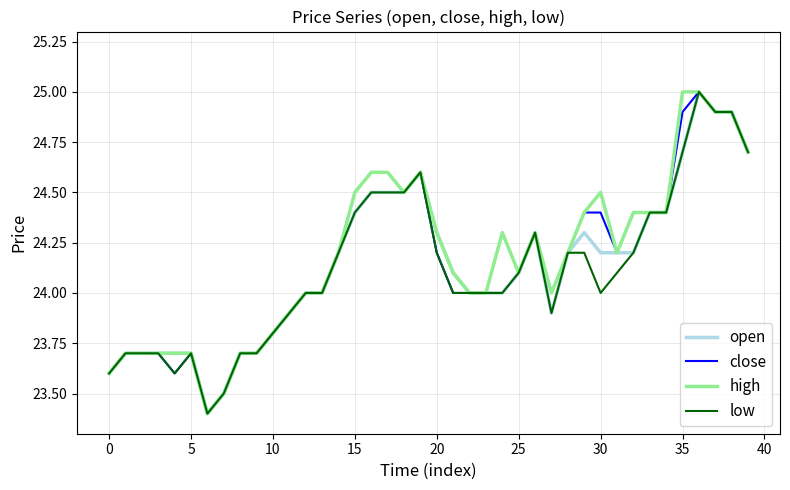

What is the maximum value shown in the chart?

25.0